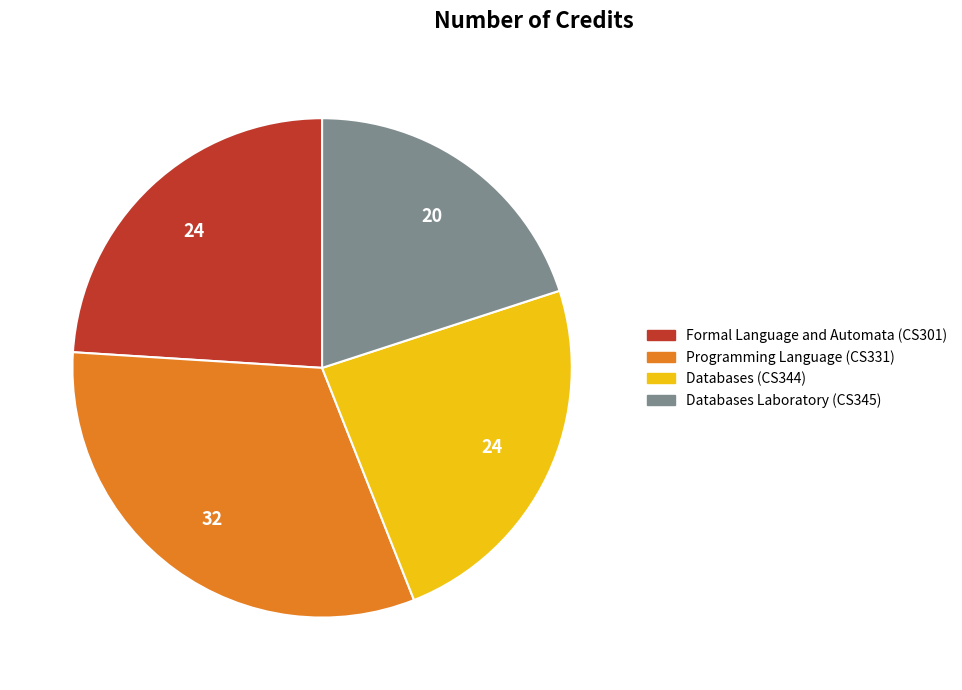

Is it true that Formal Language and Automata (CS301) is 15% of the pie?

False